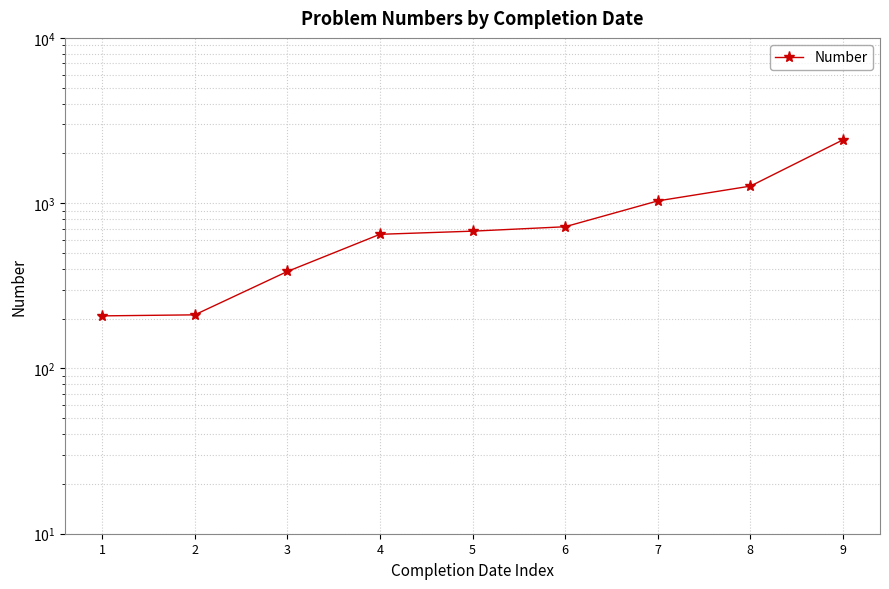

The chart shows a value of 1268 at 8. True or false?

True